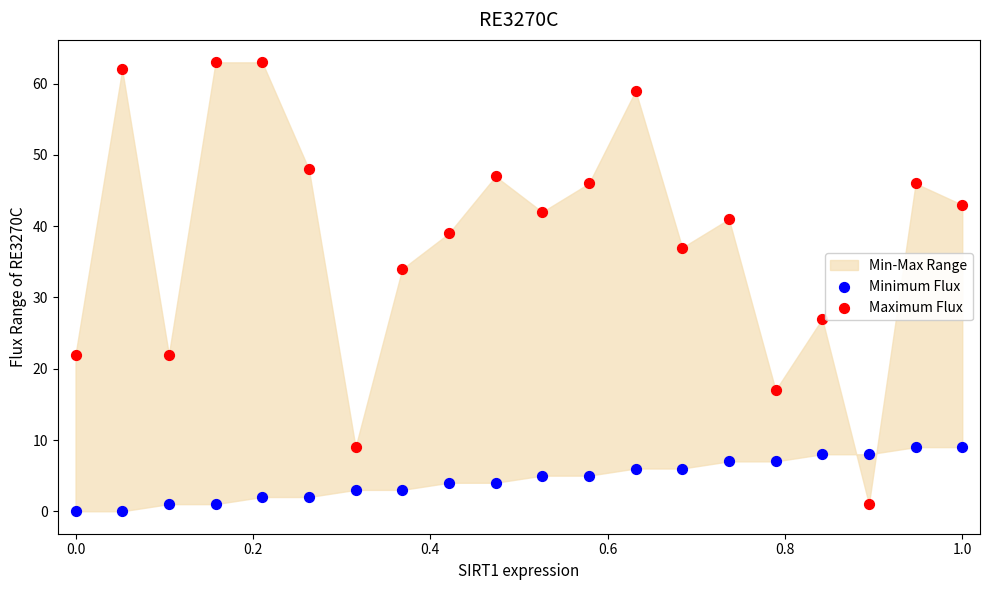

Across all data points, what is the range of Y values (max minus min)?

63